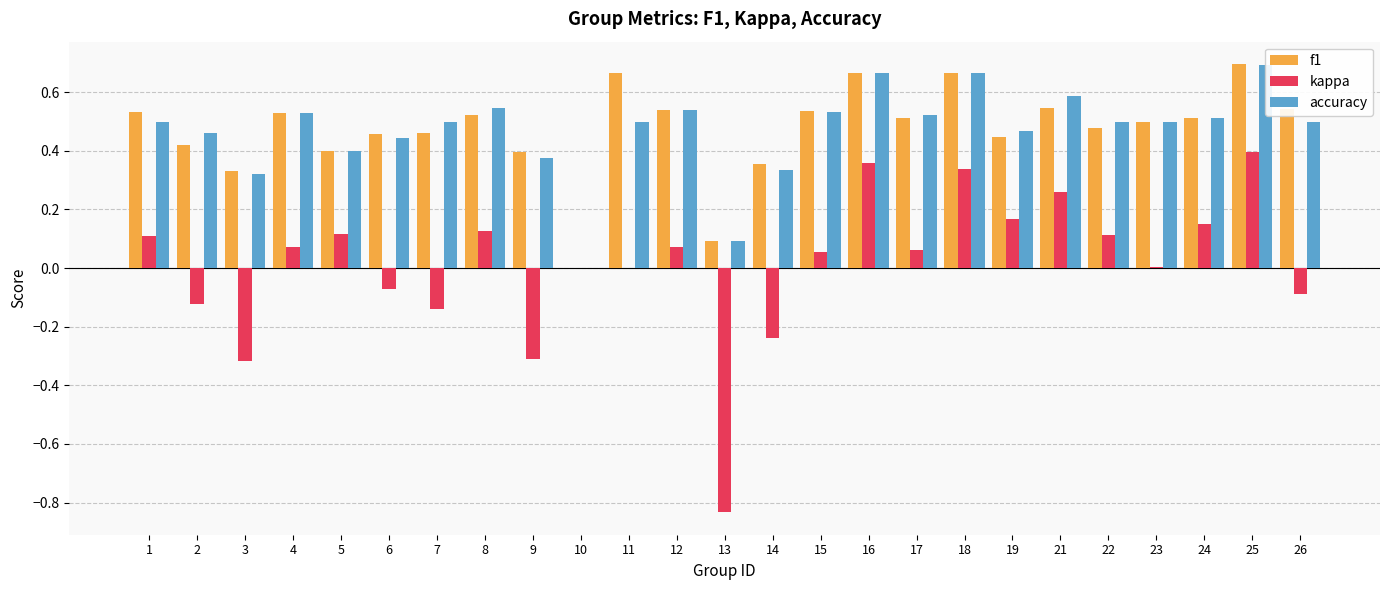

Reading right to left, list all the values displayed in this chart.

f1: 26=0.5	25=0.7	24=0.5	23=0.5	22=0.5	21=0.5	19=0.4	18=0.7	17=0.5	16=0.7	15=0.5	14=0.4	13=0.1	12=0.5	11=0.7	10=0.0	9=0.4	8=0.5	7=0.5	6=0.5	5=0.4	4=0.5	3=0.3	2=0.4	1=0.5
kappa: 26=-0.1	25=0.4	24=0.2	23=0.0	22=0.1	21=0.3	19=0.2	18=0.3	17=0.1	16=0.4	15=0.1	14=-0.2	13=-0.8	12=0.1	11=0.0	10=0.0	9=-0.3	8=0.1	7=-0.1	6=-0.1	5=0.1	4=0.1	3=-0.3	2=-0.1	1=0.1
accuracy: 26=0.5	25=0.7	24=0.5	23=0.5	22=0.5	21=0.6	19=0.5	18=0.7	17=0.5	16=0.7	15=0.5	14=0.3	13=0.1	12=0.5	11=0.5	10=0.0	9=0.4	8=0.5	7=0.5	6=0.4	5=0.4	4=0.5	3=0.3	2=0.5	1=0.5